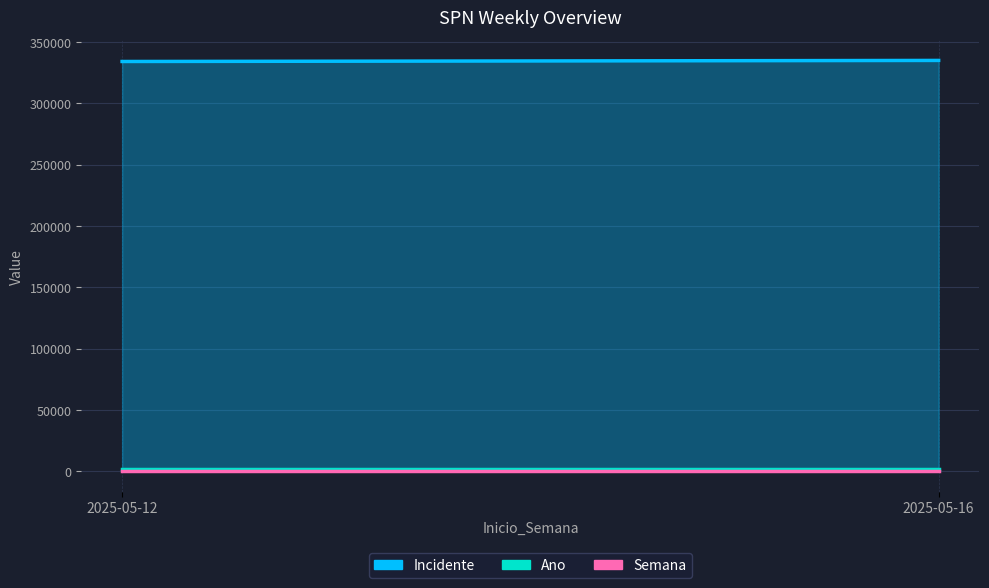

List the labels in order of Incidente value, largest first.

2025-05-16, 2025-05-12